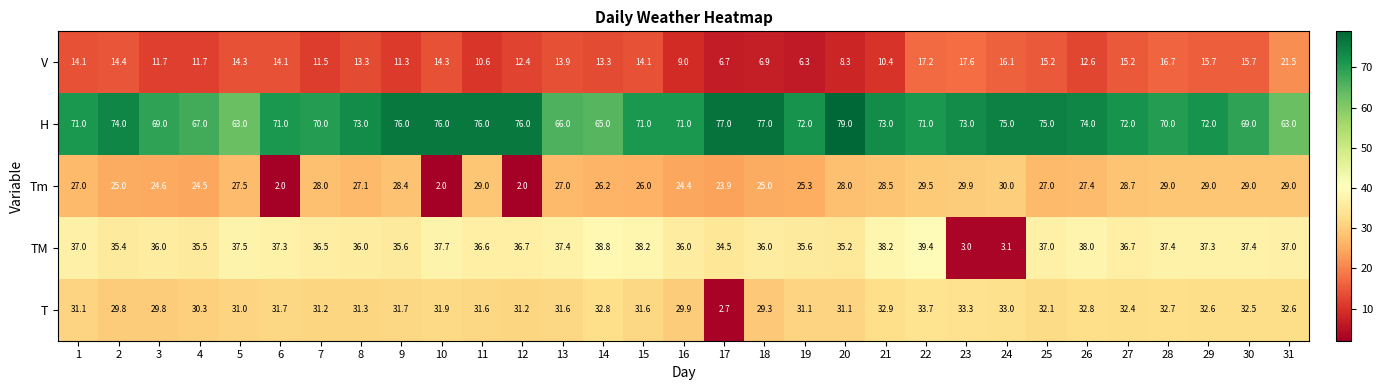

True or false: Tm has a value of 6.4 at 2.

False